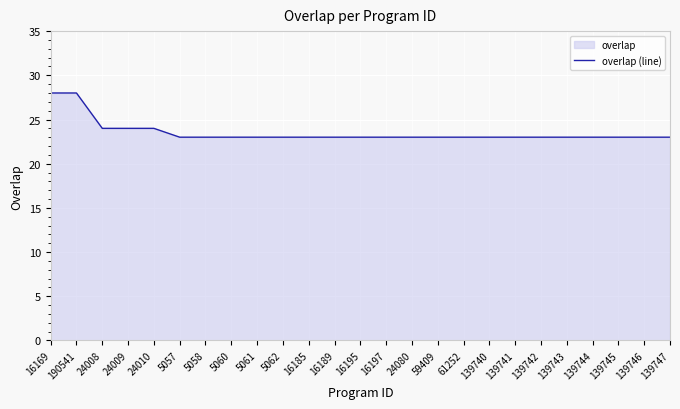

The chart shows a value of 38 at 5060. True or false?

False